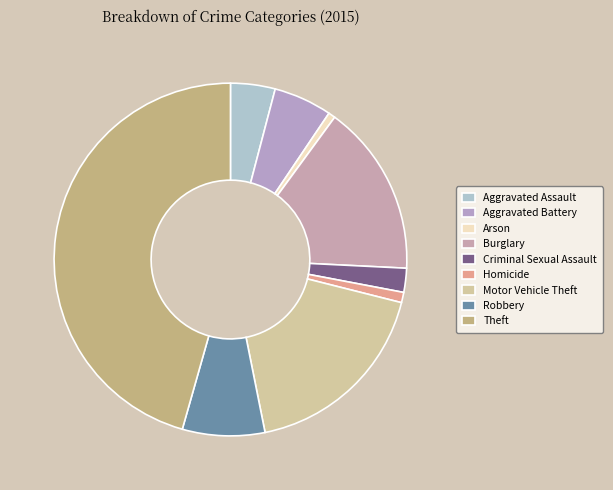

True or false: Theft accounts for 51% of the total.

False